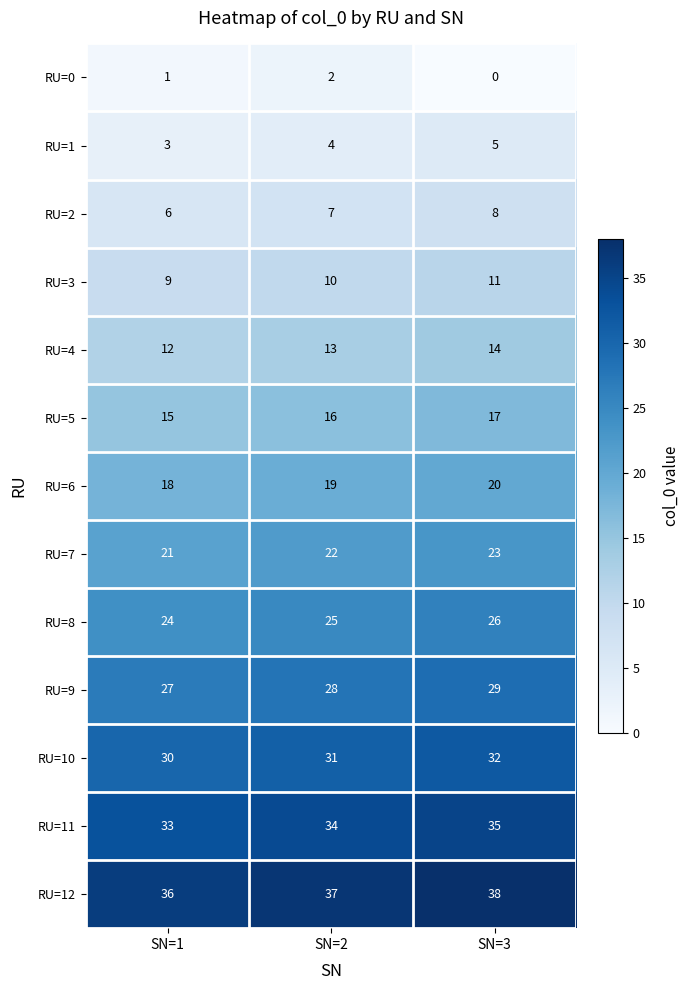

What is the sum of the RU=1 values at SN=1 and SN=2?

7